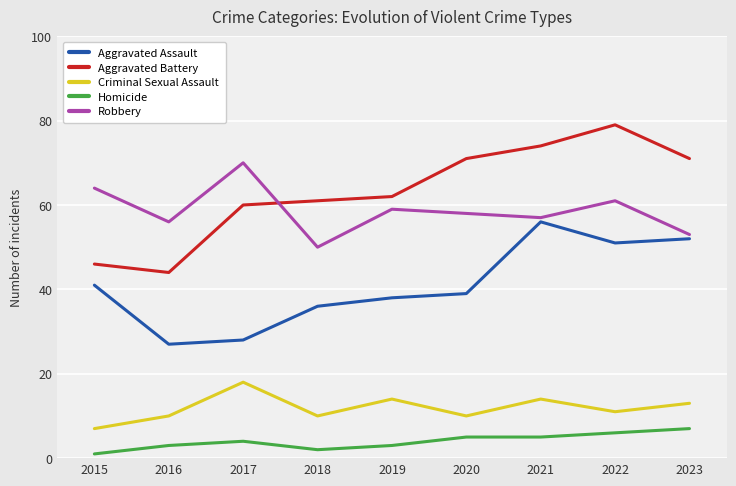

Which series has the largest total across all categories?

Aggravated Battery